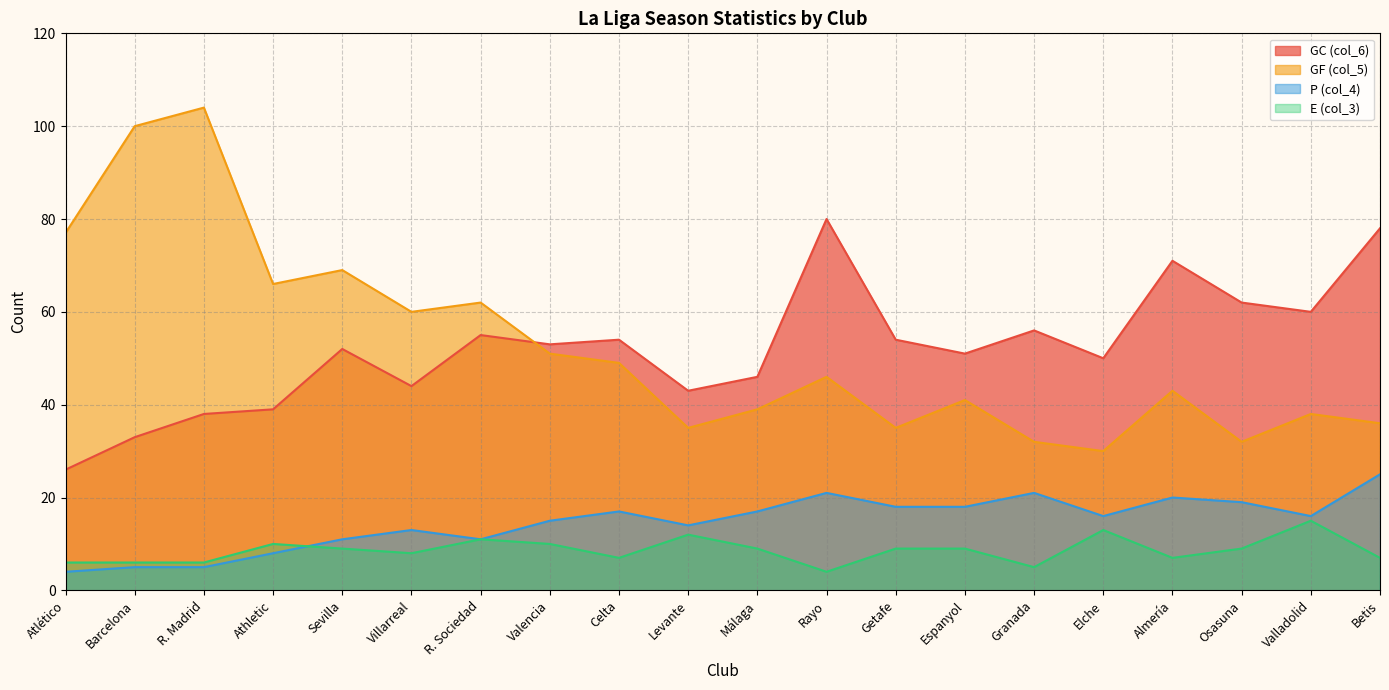

What position from the left is Barcelona?

2